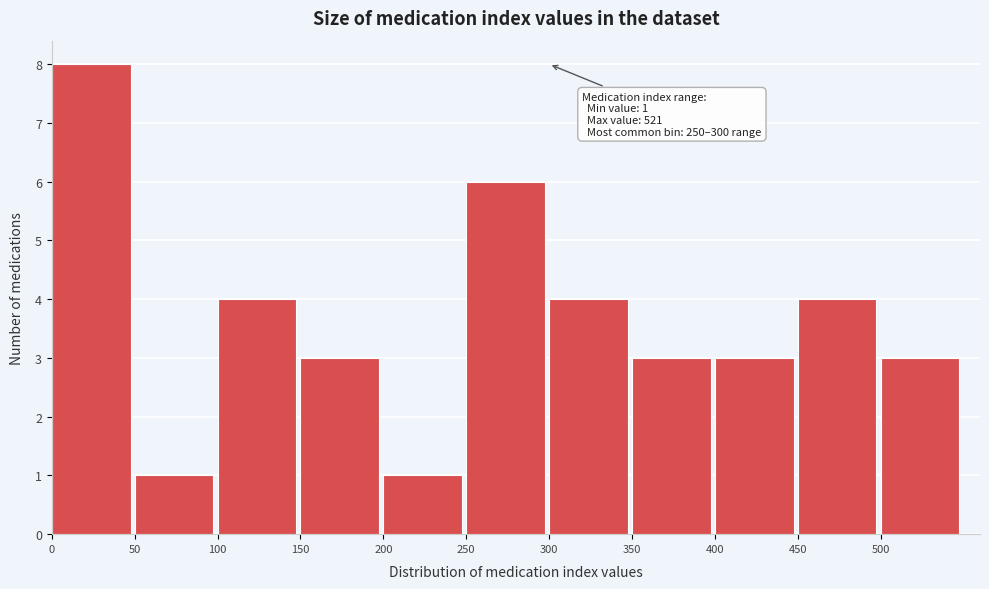

Which range on the x-axis has the tallest bar?

0 to 50